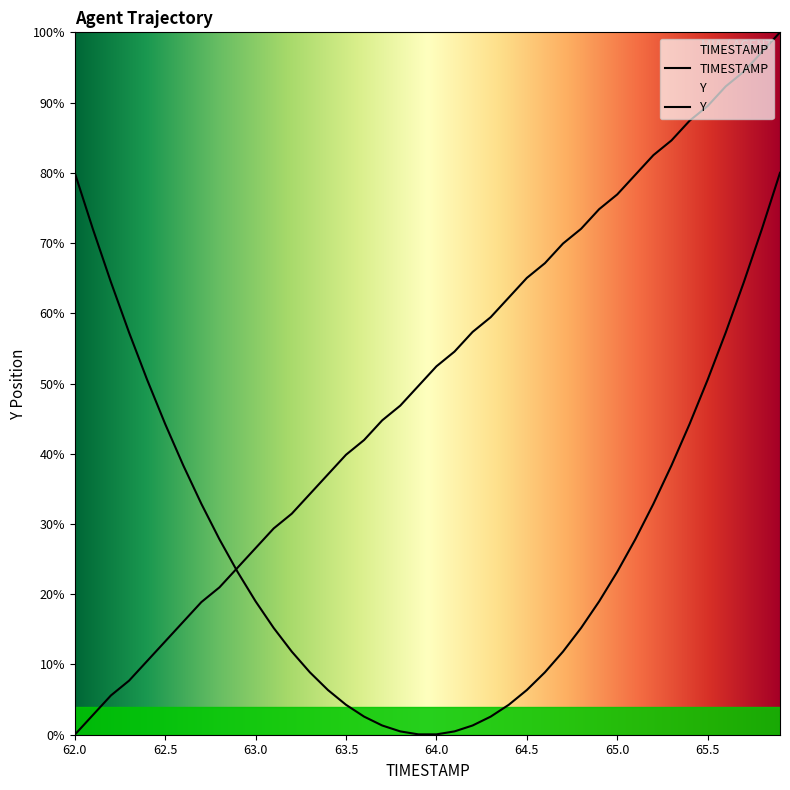

What is the label of the 3rd point from the left?

62.2